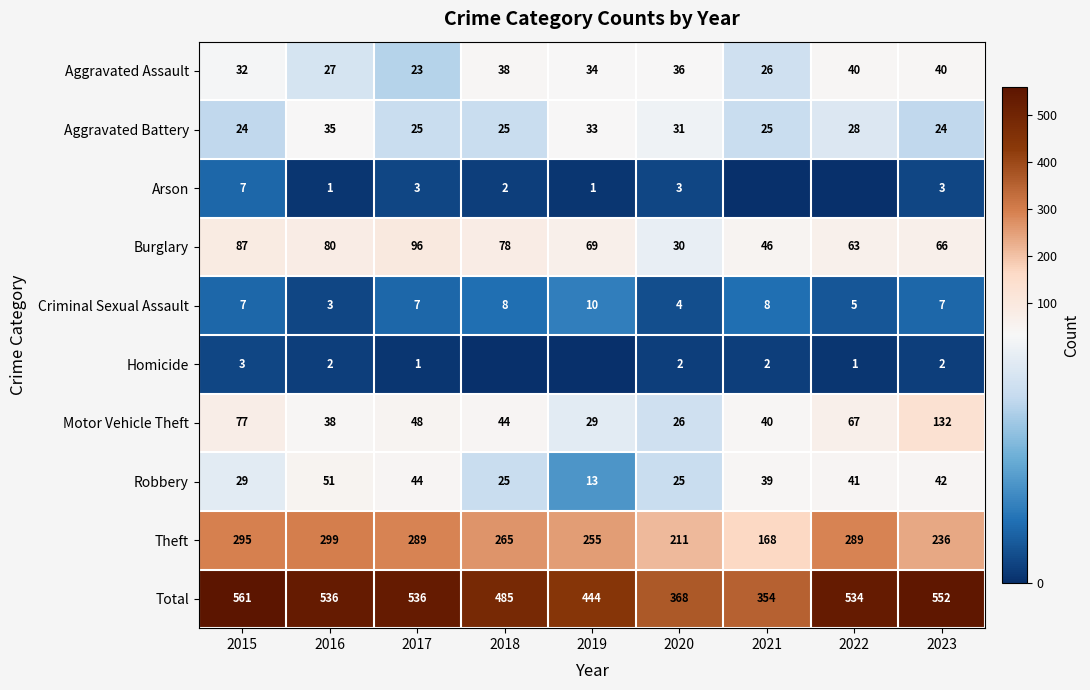

Is the value of Arson at 2023 greater than the value of Total at 2022?

No